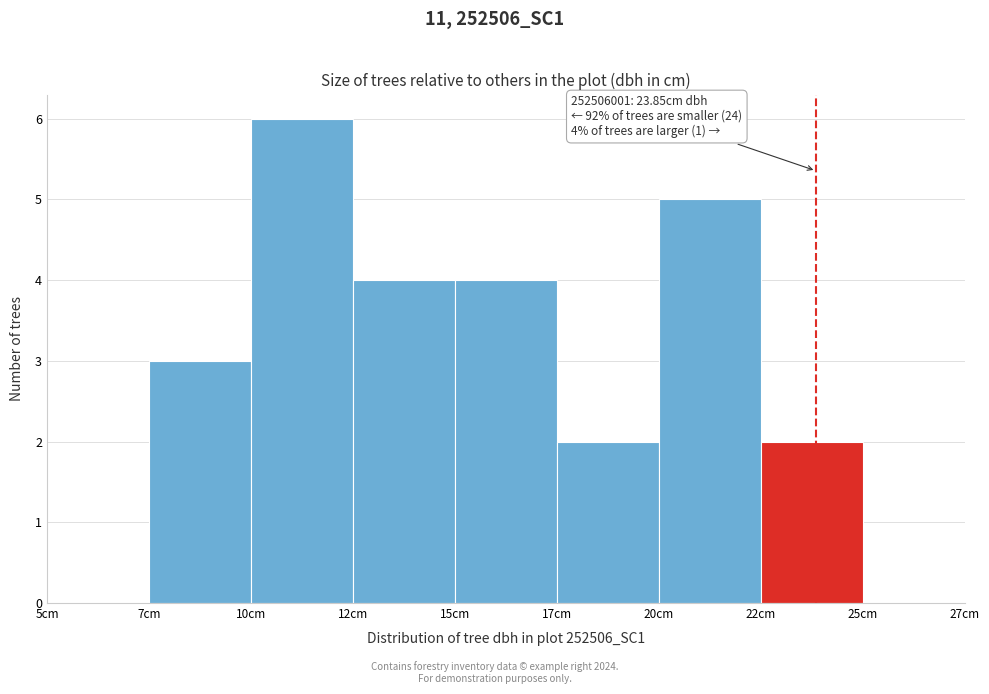

Reading left to right, list all the values displayed in this chart.

5cm=0	7cm=3	10cm=6	12cm=4	15cm=4	17cm=2	20cm=5	22cm=2	25cm=0